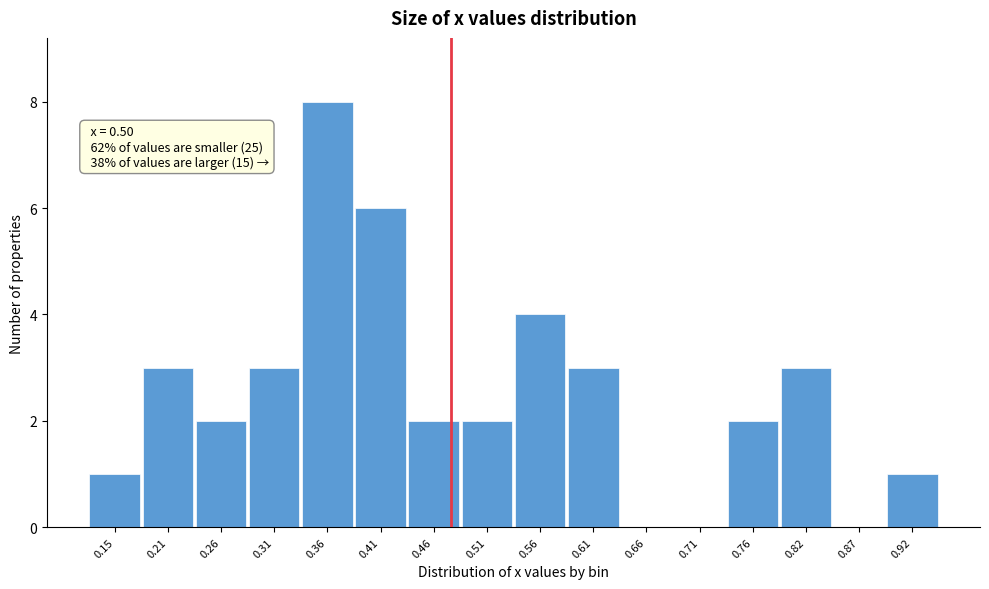

Reading right to left, what are all the values shown in this chart?

0.92=1	0.87=0	0.82=3	0.76=2	0.71=0	0.66=0	0.61=3	0.56=4	0.51=2	0.46=2	0.41=6	0.36=8	0.31=3	0.26=2	0.21=3	0.15=1